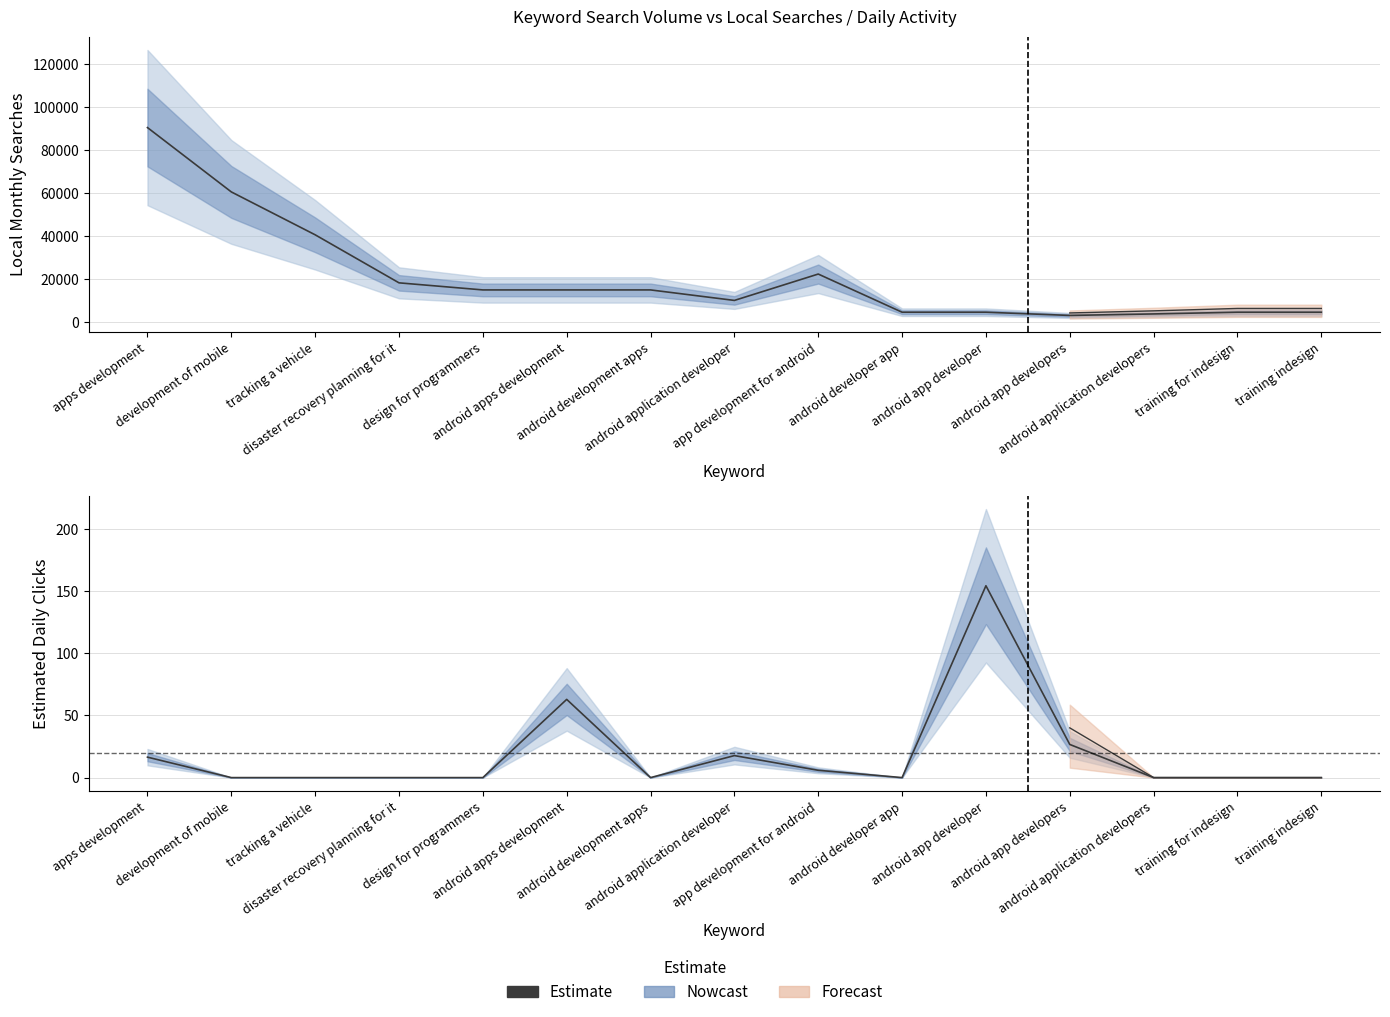

Reading left to right, transcribe all the data shown in this chart.

Local Monthly Searches: 90500.0	60500.0	40500.0	18100.0	14800.0	14800.0	14800.0	9900.0	22200.0	4400.0	4400.0	2900.0	3600.0	4400.0	4400.0
Estimated Daily Clicks: 16.4	0.0	0.0	0.0	0.0	62.8	0.0	17.7	5.9	0.0	154.1	26.6	0.0	0.0	0.0